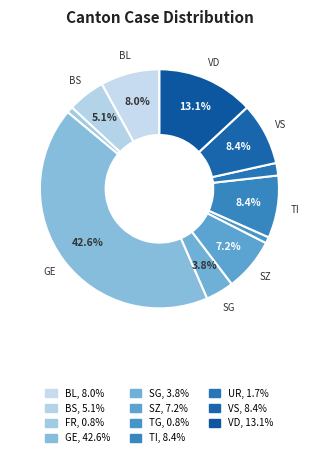

Does any single category account for the majority?

No